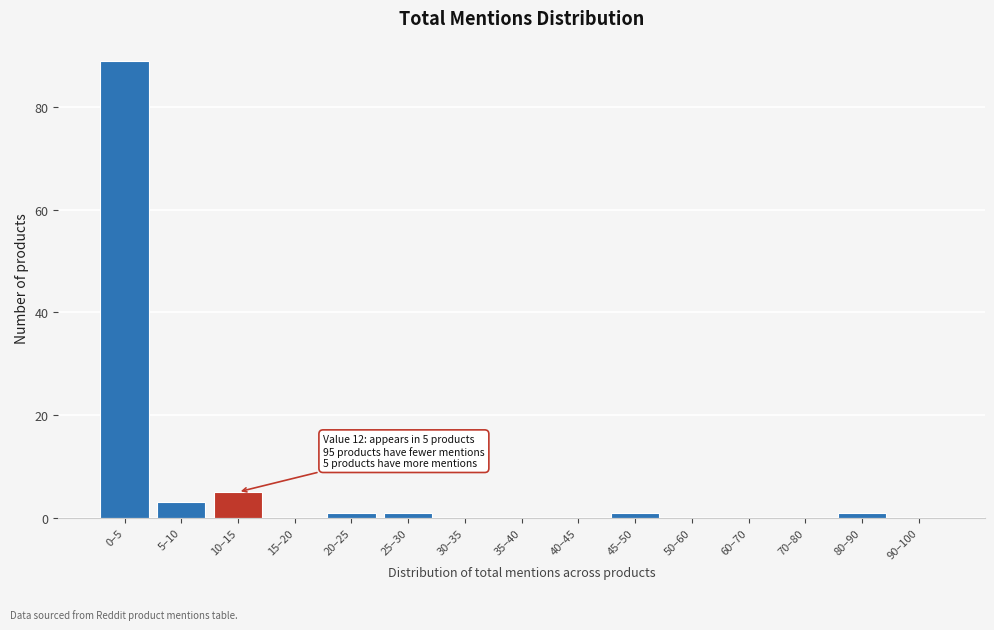

Reading left to right, list all the values displayed in this chart.

0–5=89	5–10=3	10–15=5	15–20=0	20–25=1	25–30=1	30–35=0	35–40=0	40–45=0	45–50=1	50–60=0	60–70=0	70–80=0	80–90=1	90–100=0